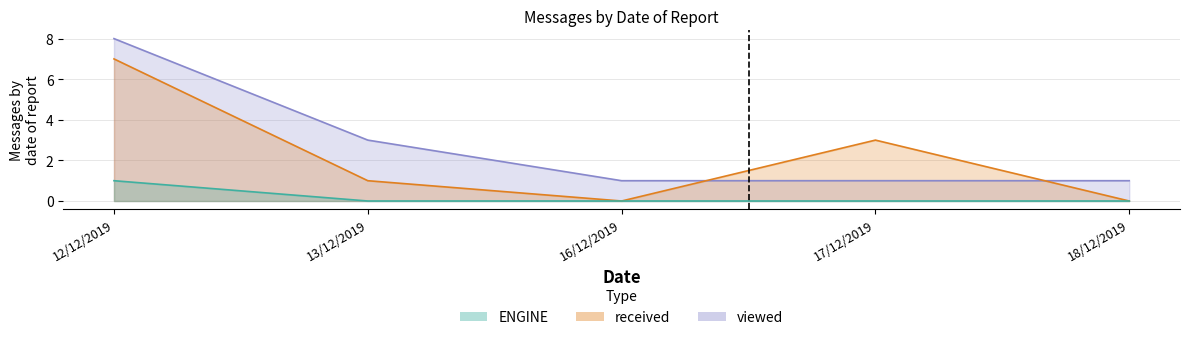

What is the value of the viewed point at the 5th from the left?

1